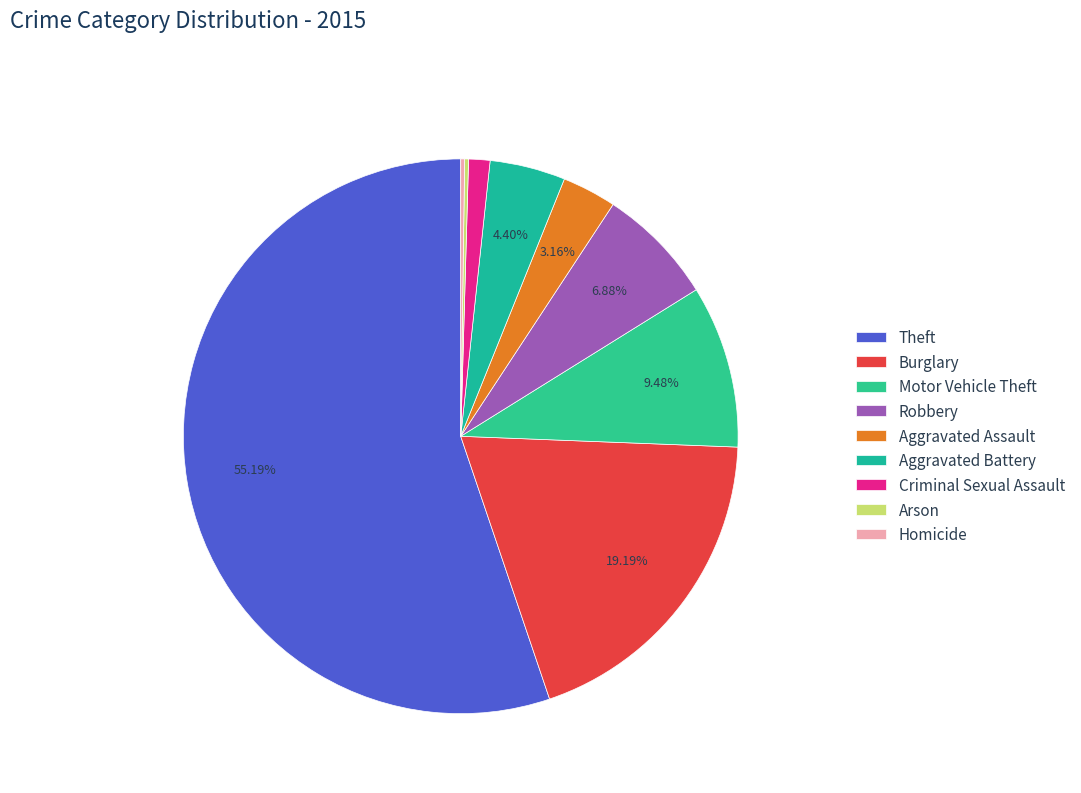

What is the largest slice in the pie chart?

Theft